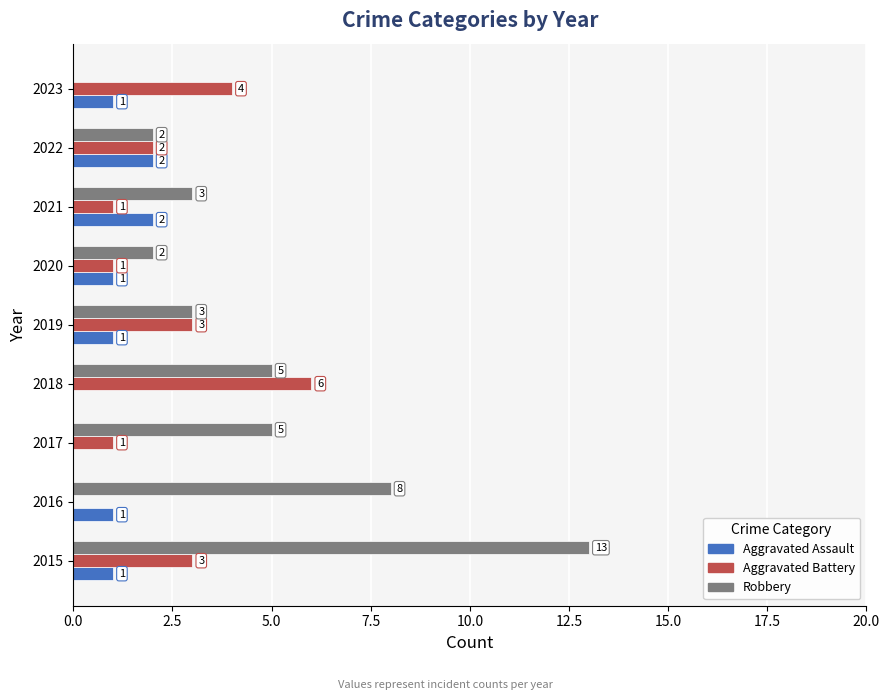

Which series has the largest range (max minus min)?

Robbery